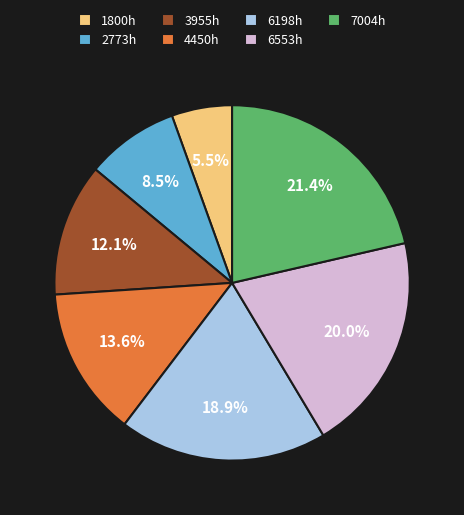

How many slices are in this pie chart?

7